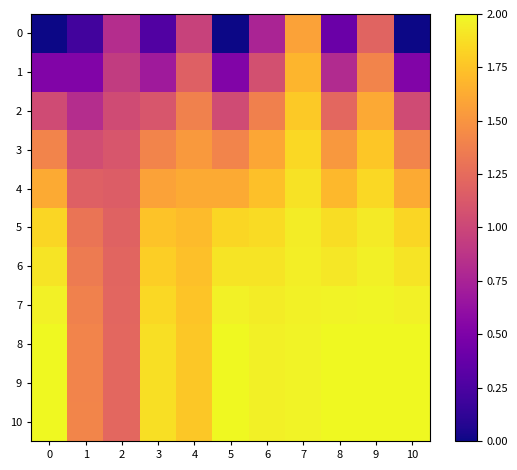

What is the spread (max minus min) of values at 10?

2.0